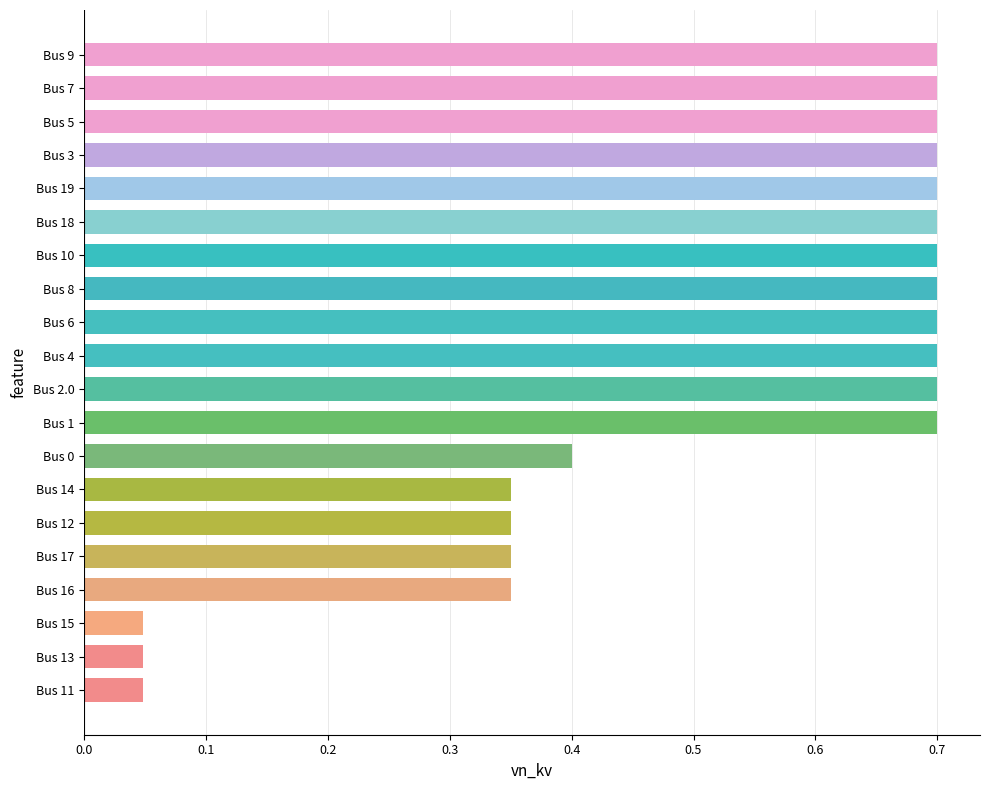

Is it true that the value at Bus 12 is 0.6?

False